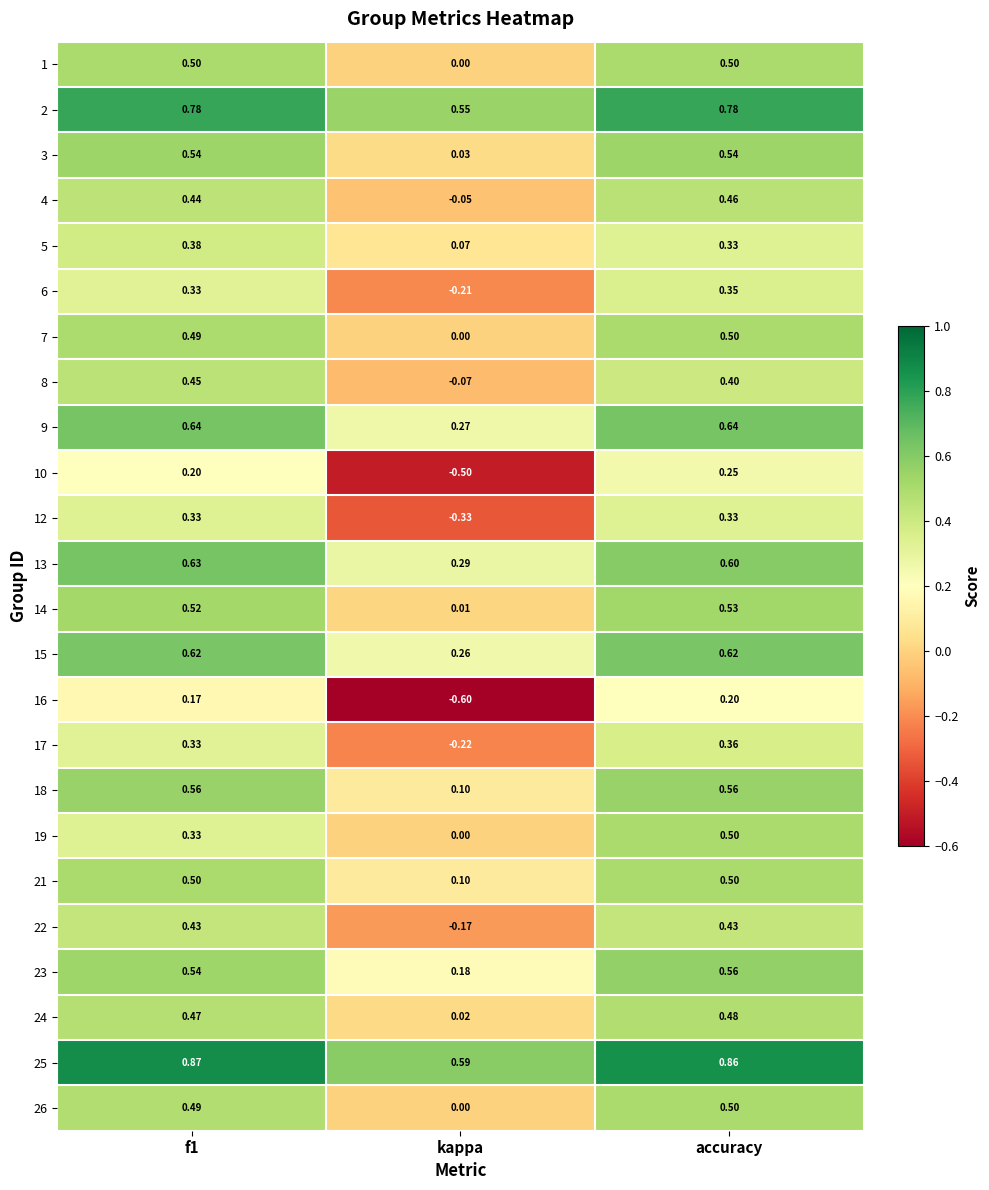

At which category is the sum across all series the highest?

accuracy